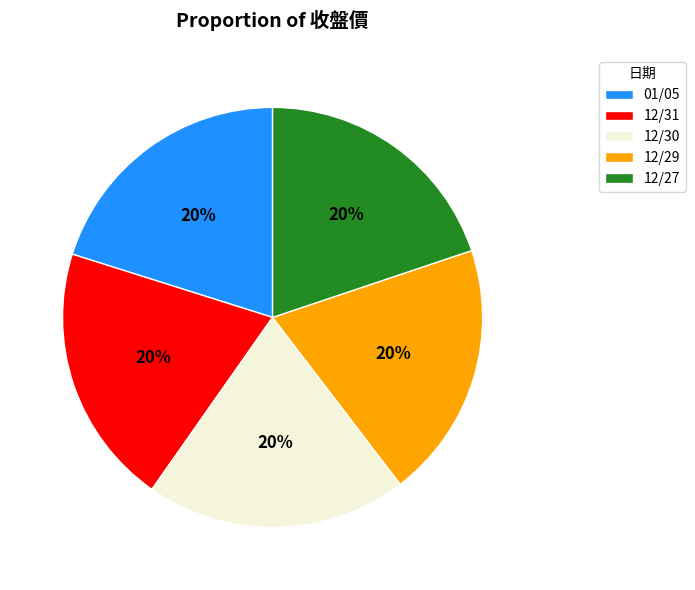

What is the ratio of the value at 01/05 to the value at 12/31?

1.0